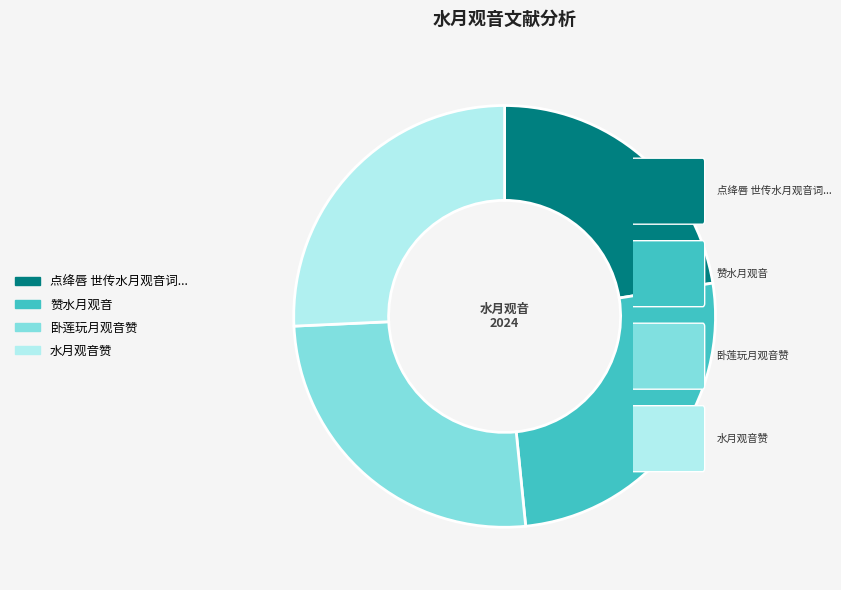

Does any single category account for the majority?

No